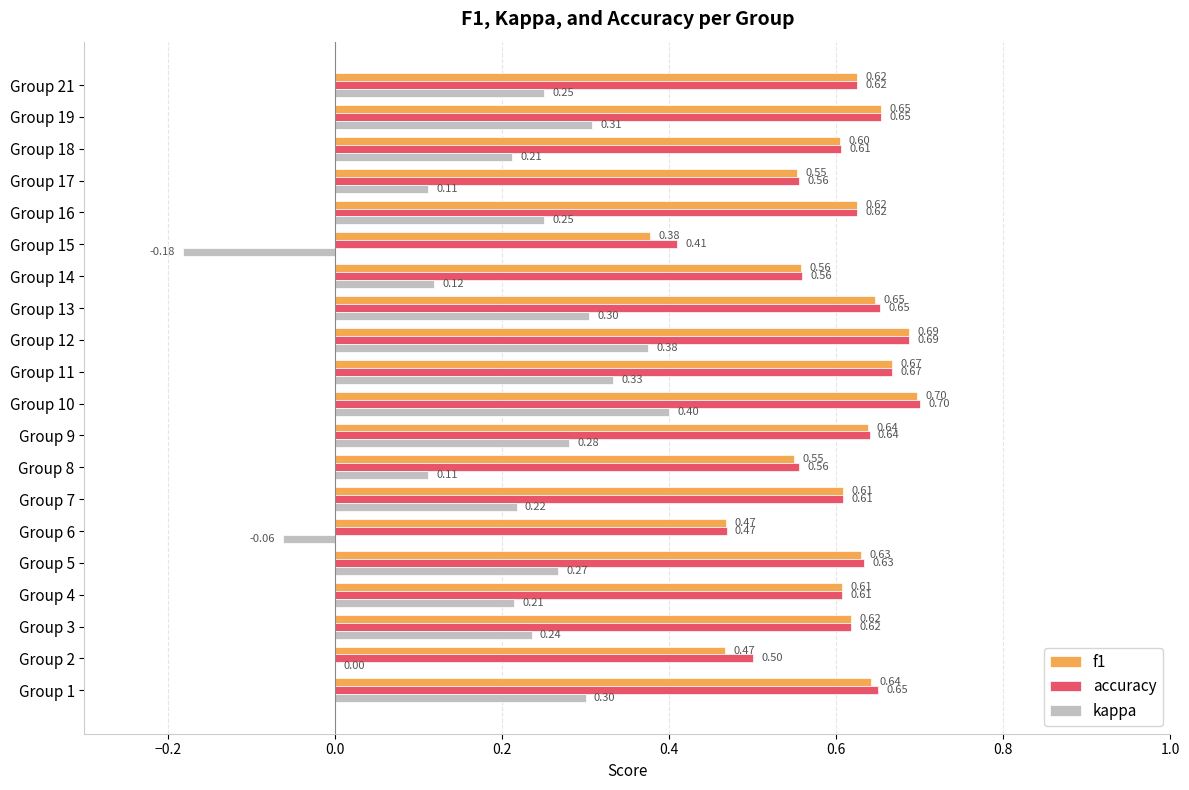

Is the value of accuracy at Group 10 greater than the value of f1 at Group 8?

Yes